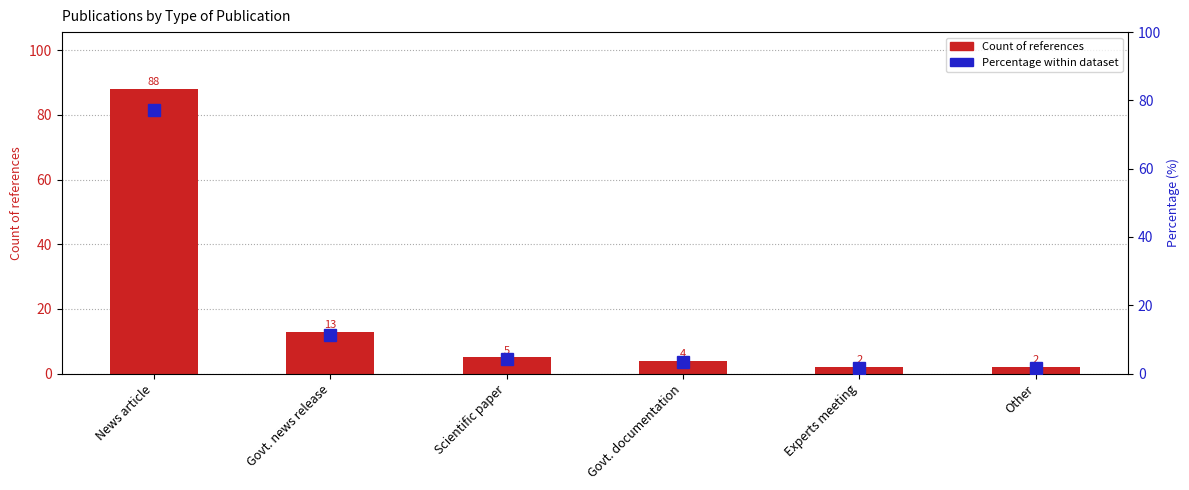

What is the difference between the second highest and second lowest values in the Percentage within dataset series?

9.6